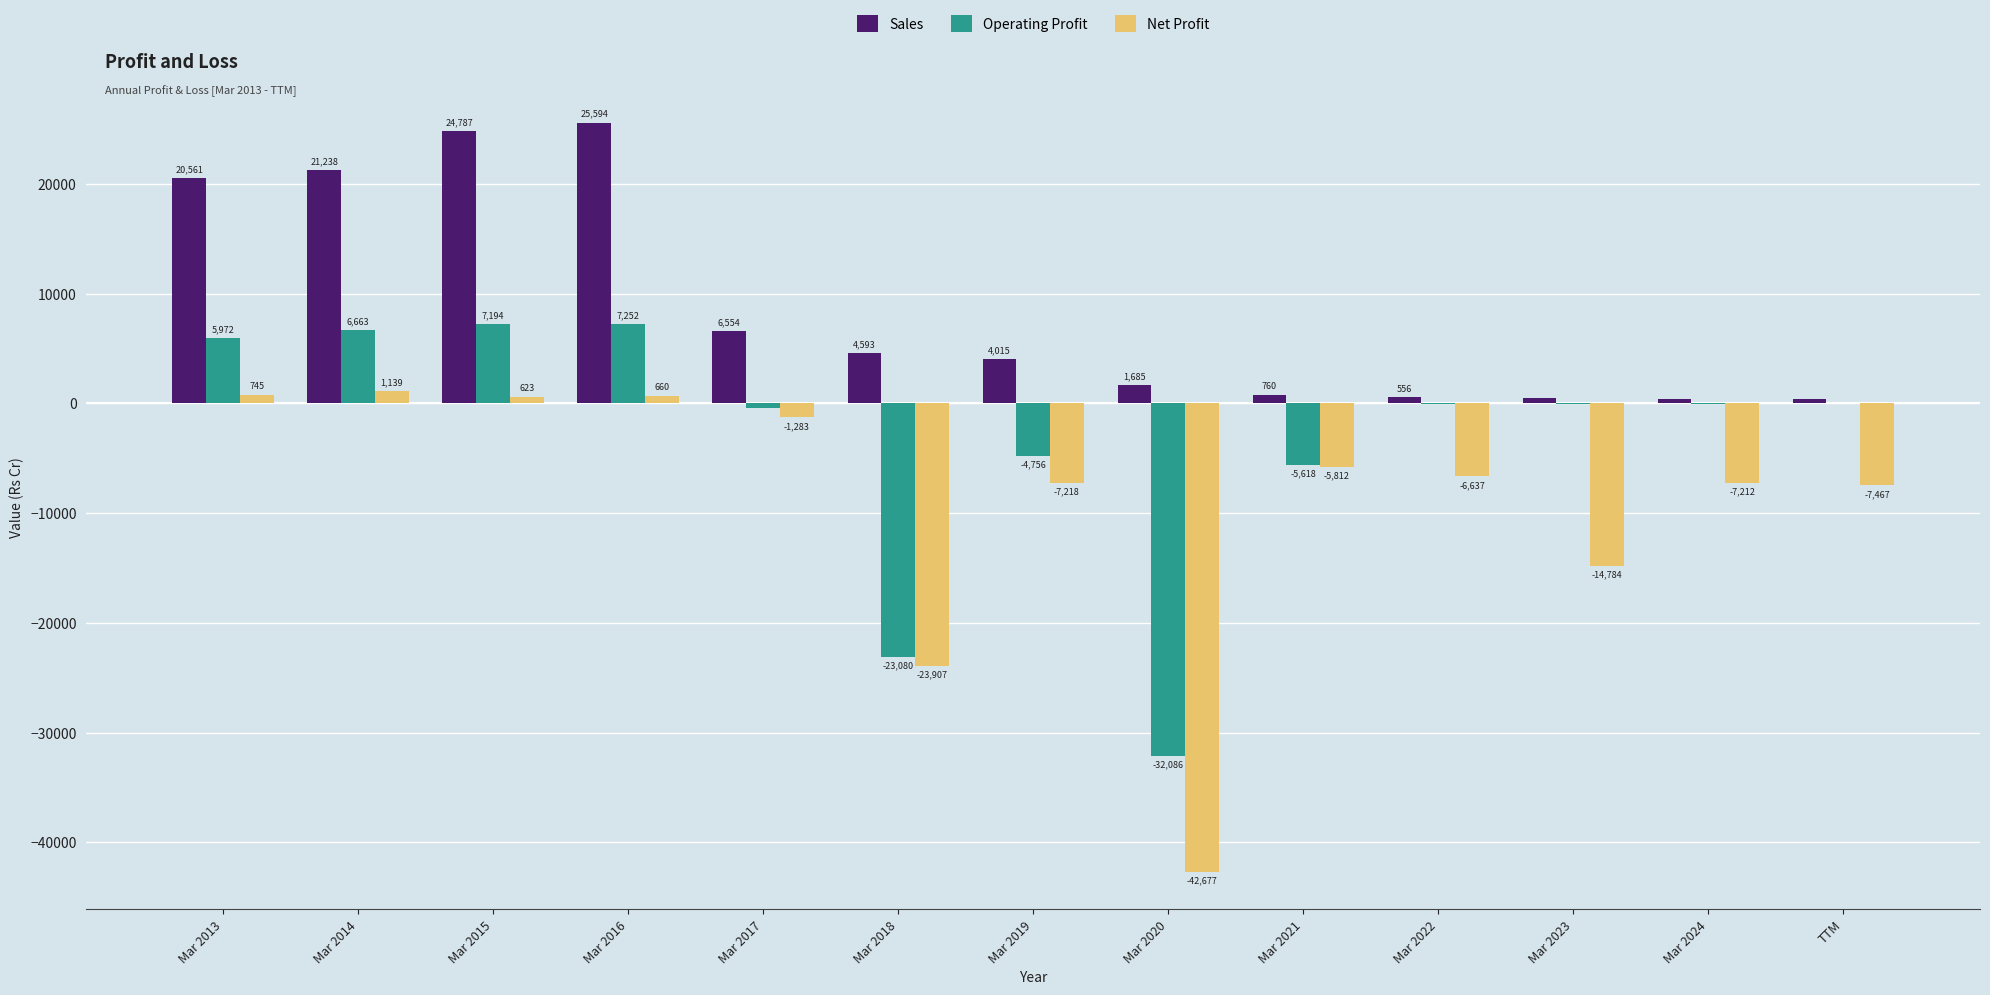

Which label corresponds to the largest value in the chart?

Mar 2016